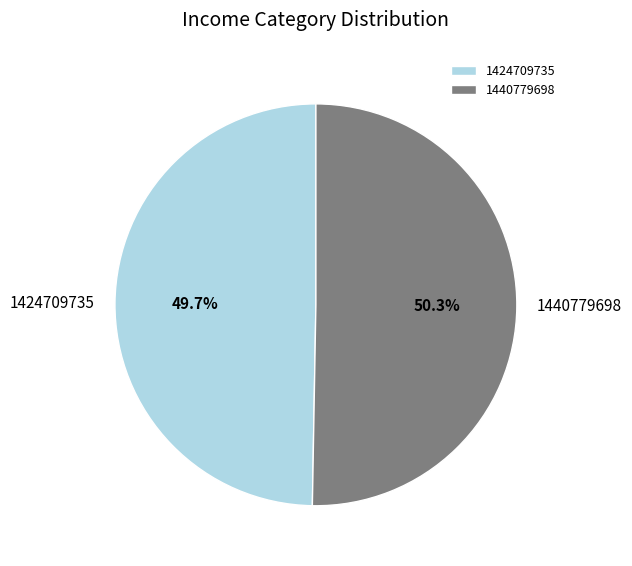

Approximately how many times larger is the value at 1424709735 compared to 1440779698?

1.0